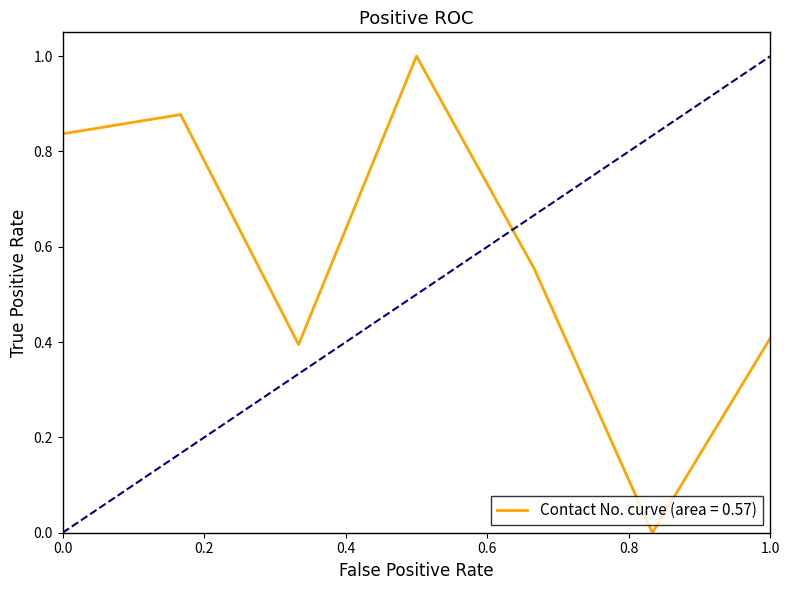

What is the sum of all values?

4.1